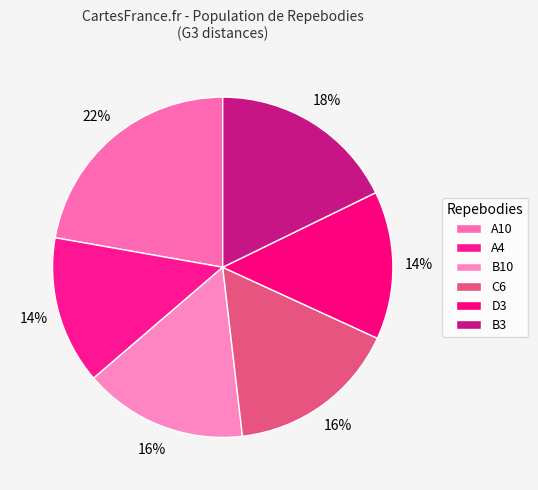

How many segments does this pie chart have?

6